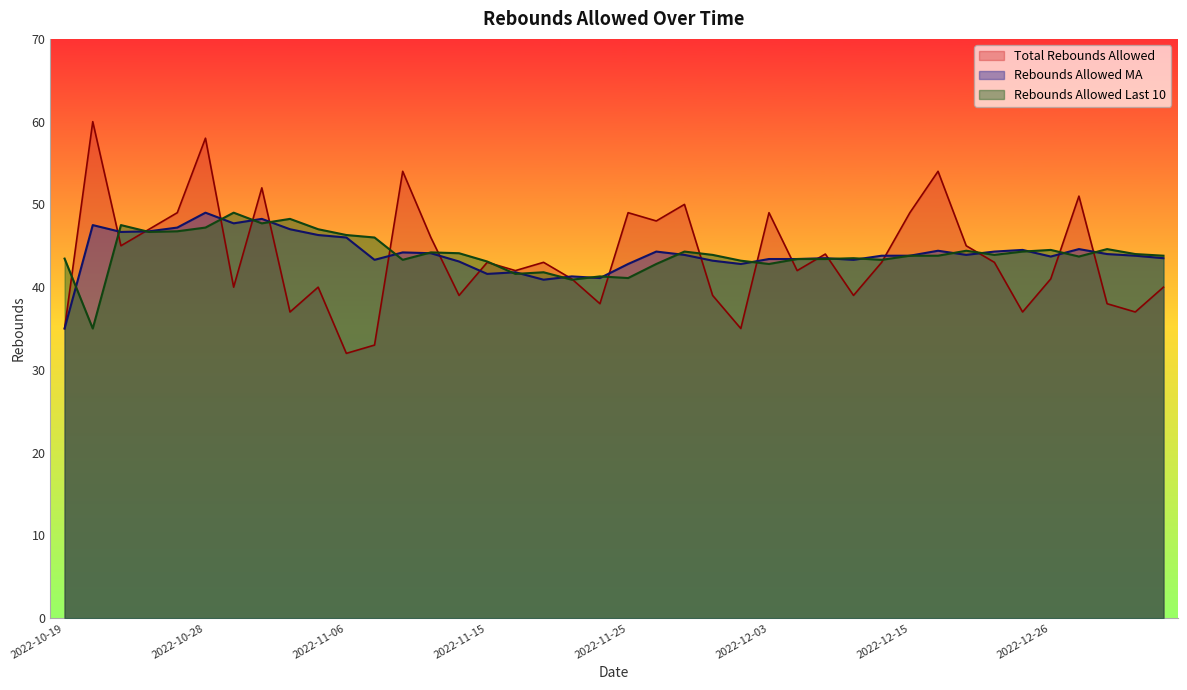

Which series has the largest total across all categories?

Rebounds Allowed MA